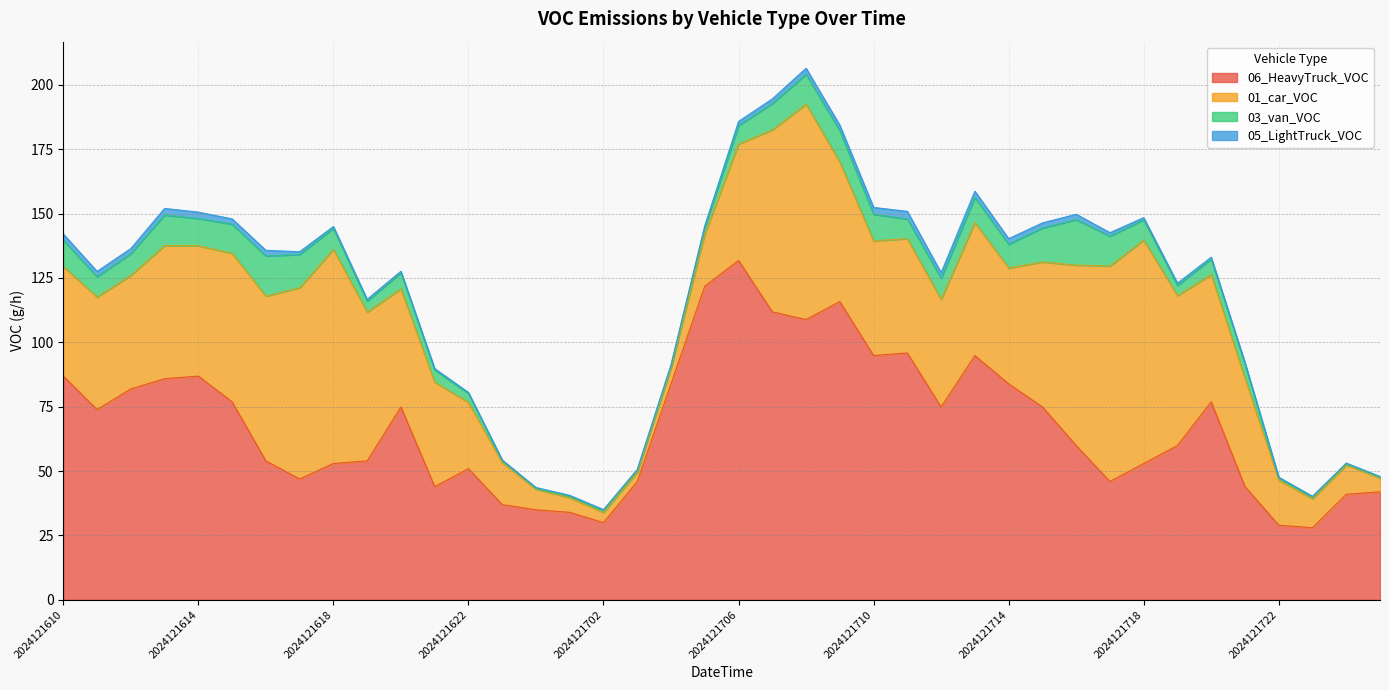

The 03_van_VOC series shows 4.0 at 2024121719. True or false?

True